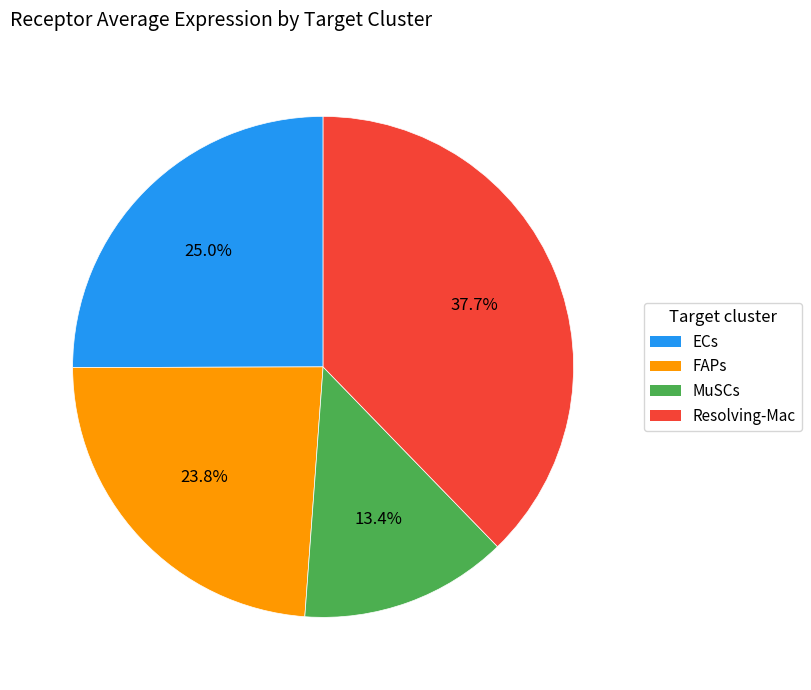

To the nearest percent, what portion does MuSCs represent?

13%